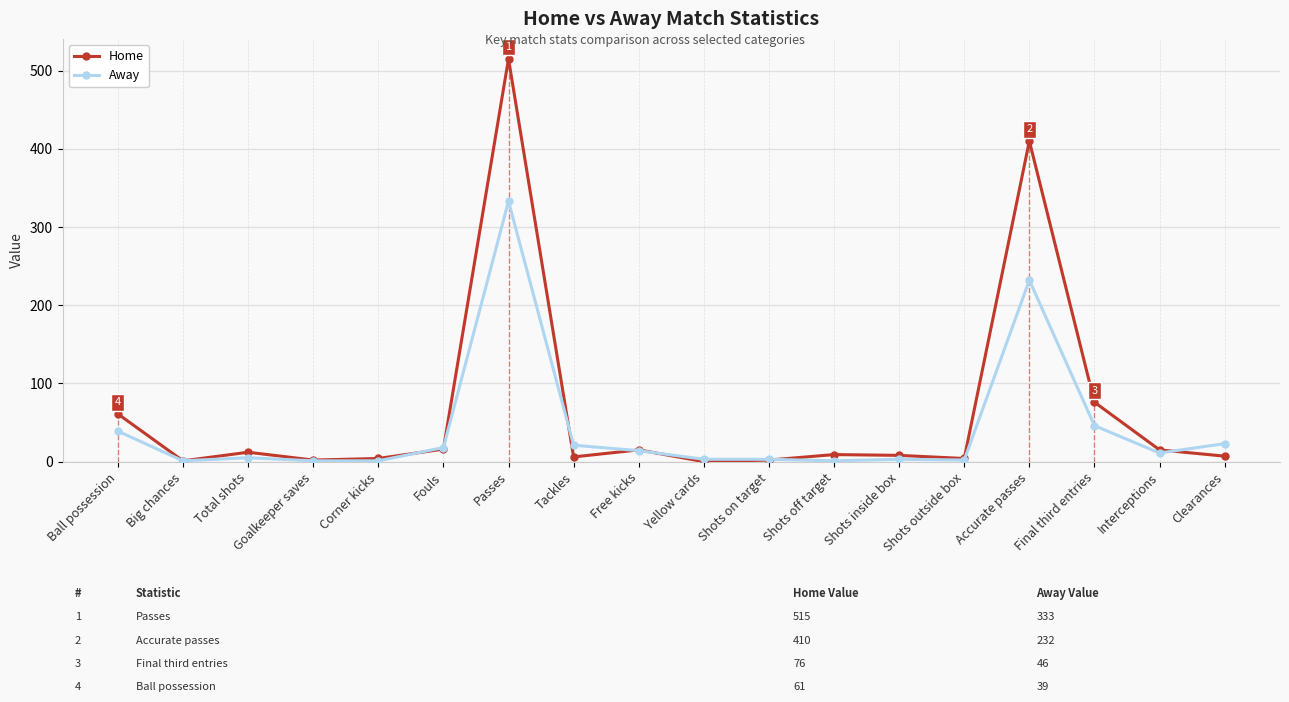

What is the label of the 11th point from the right?

Tackles